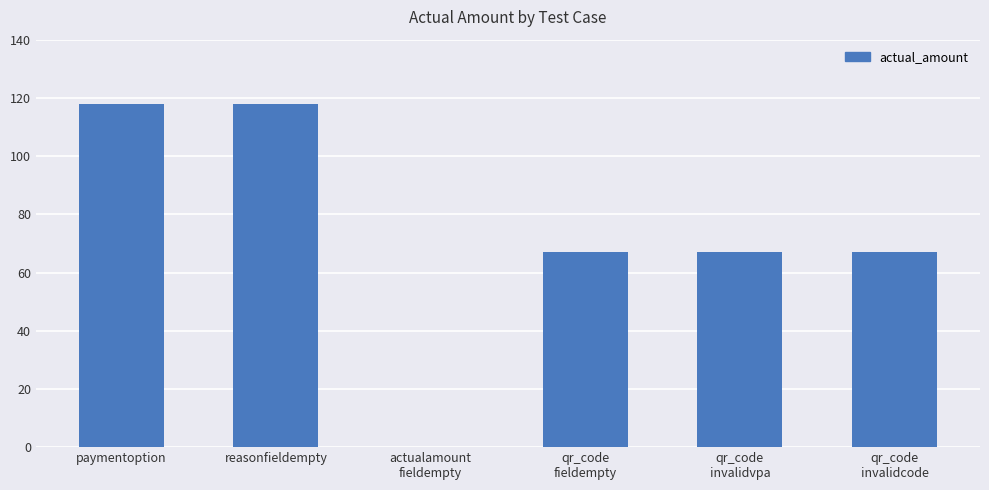

What is the greatest value displayed?

118